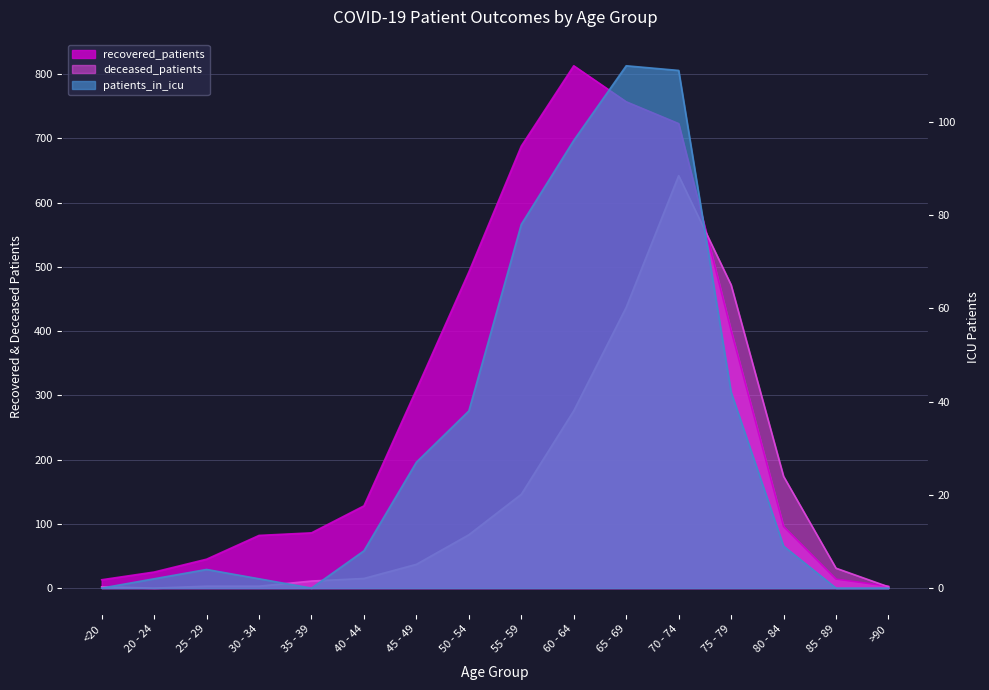

Between <20 and 20 - 24, which is larger?

20 - 24